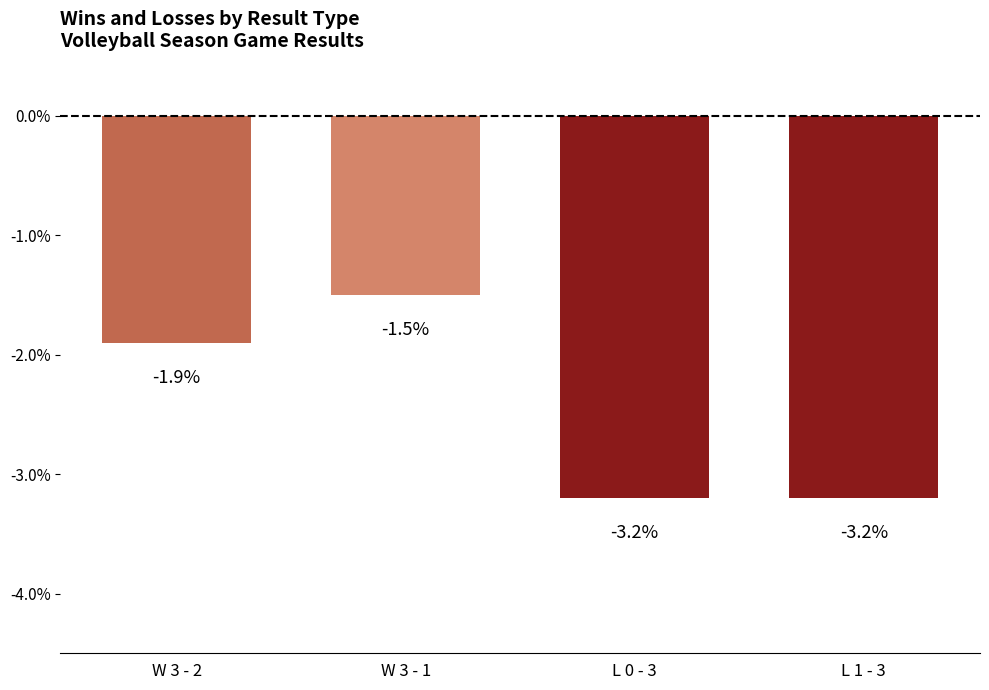

At which category does the chart reach its peak across all series?

W 3 - 1